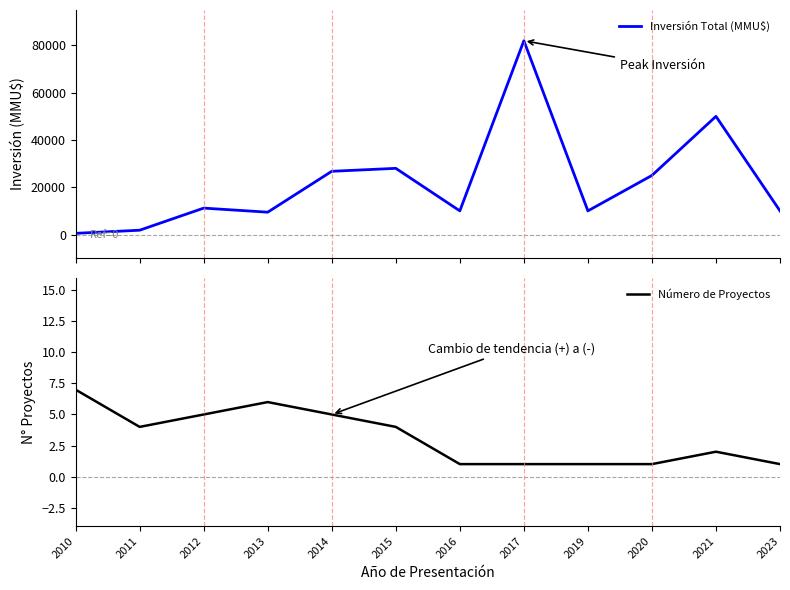

Where is the first local minimum for Número de Proyectos?

2011